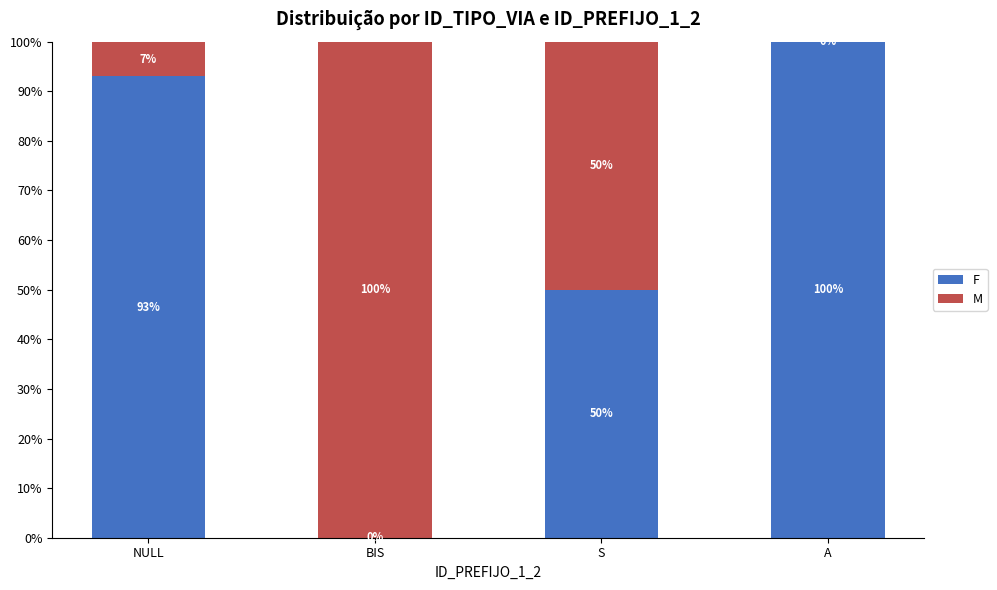

Which category has the highest value in the F series?

A